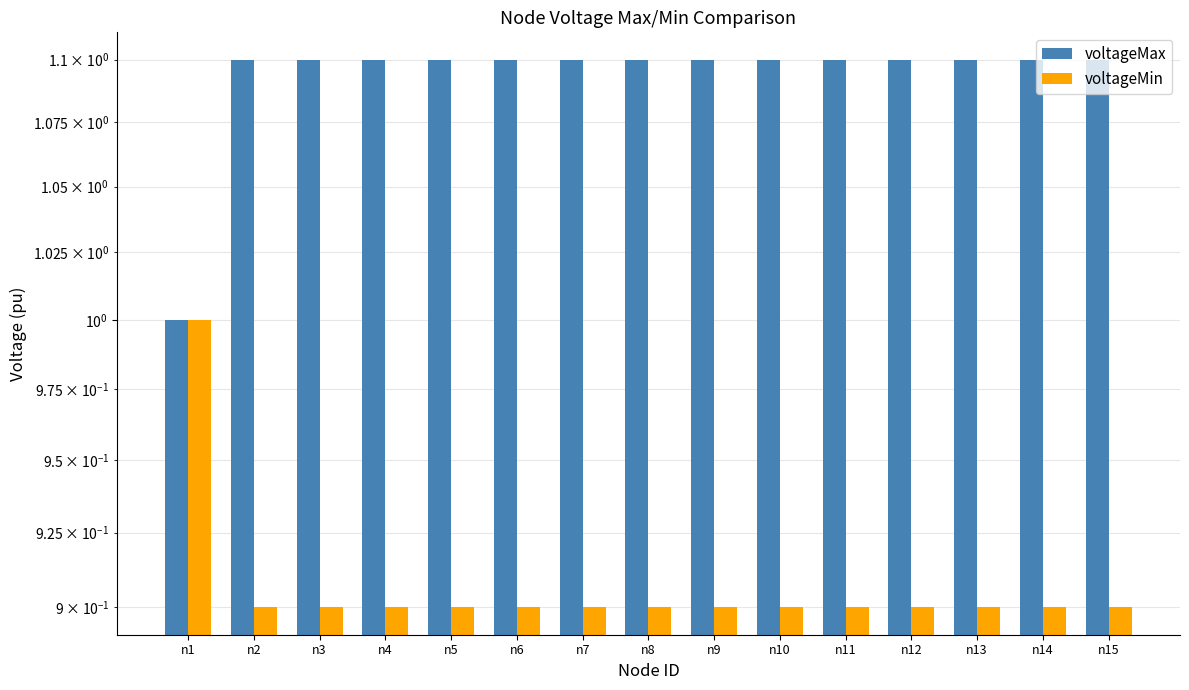

Read the voltageMax value at n2.

1.1